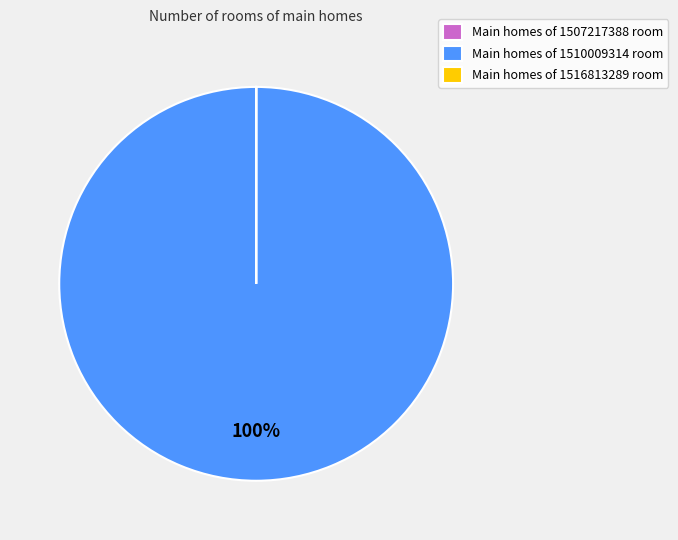

What is the largest slice in the pie chart?

Main homes of 1510009314 room